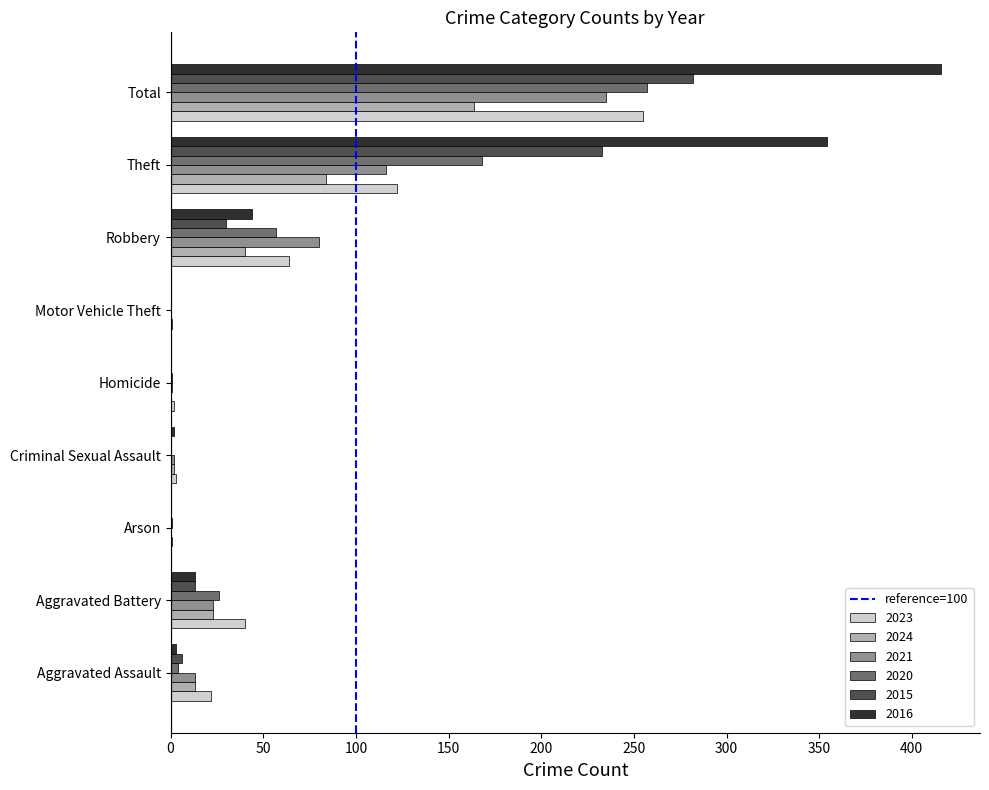

Between Theft and Total, which series saw the biggest shift?

2023